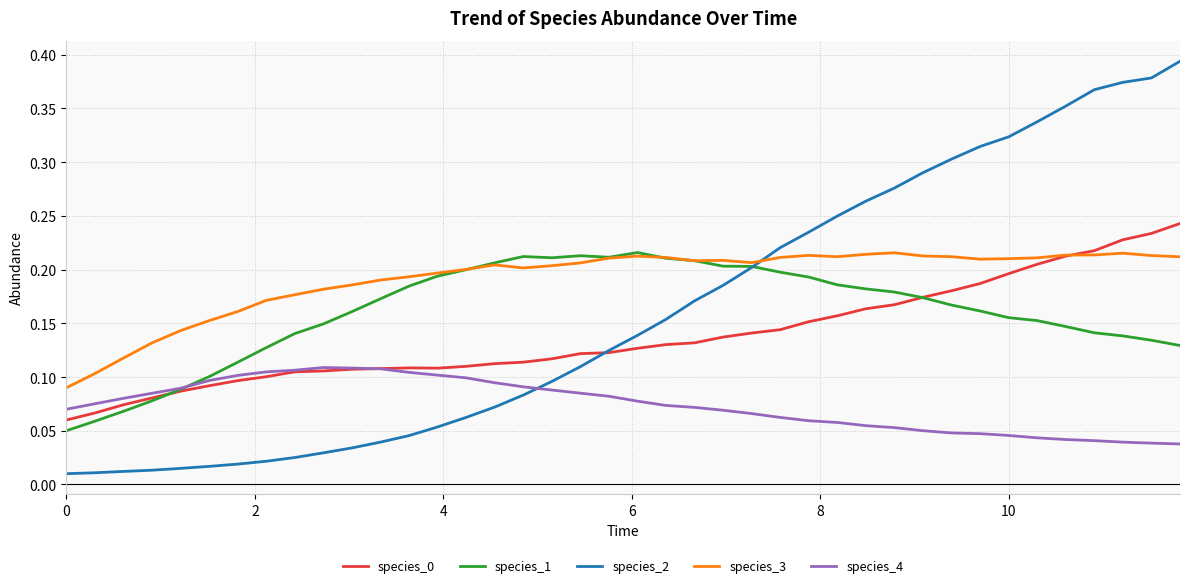

True or false: species_3 and species_4 intersect in this chart.

False